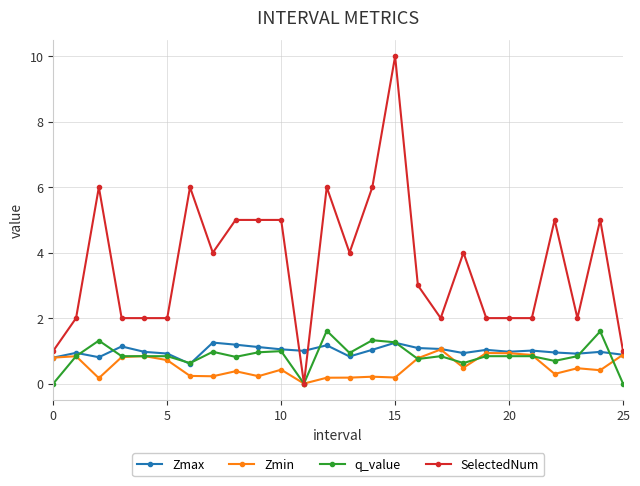

Which series has the largest range (max minus min)?

SelectedNum